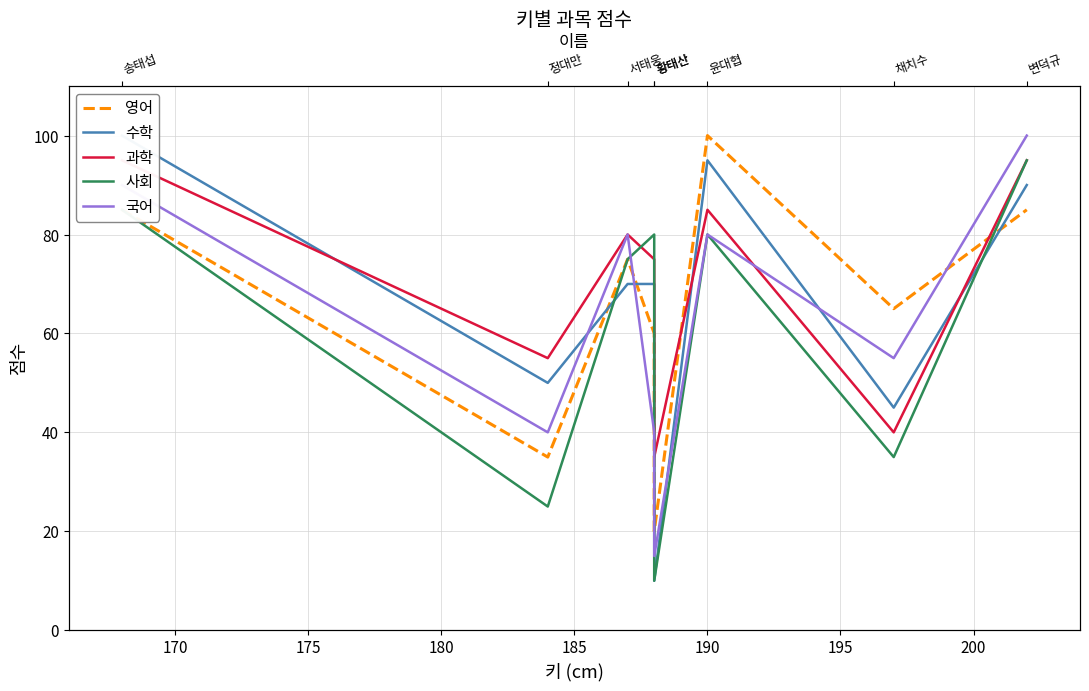

How many data points in 영어 are above 75?

3